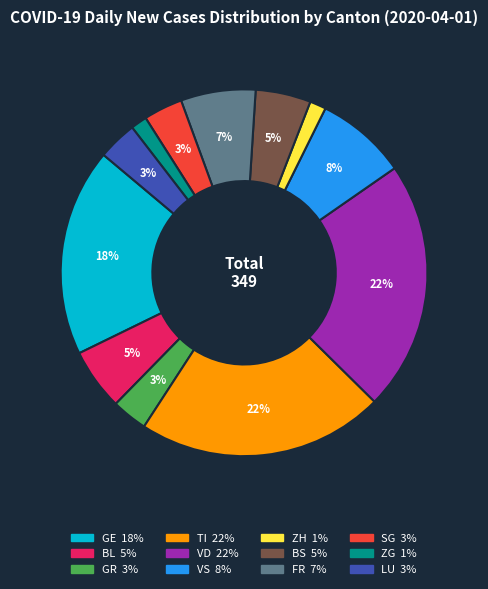

Between ZG and BS, which is larger?

BS